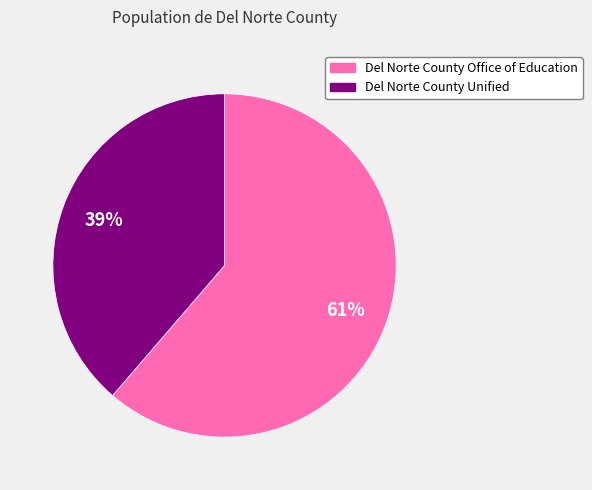

To the nearest percent, what percentage of the pie is Del Norte County Office of Education?

61%